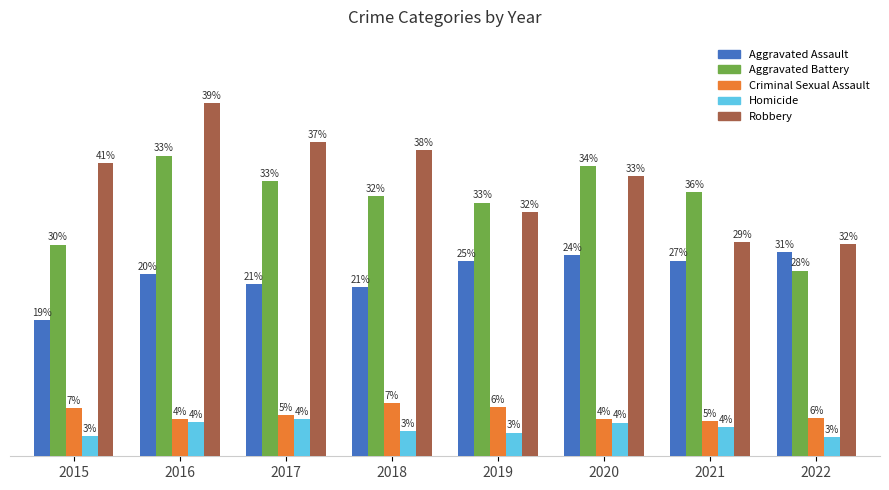

Does the chart contain any negative values?

No